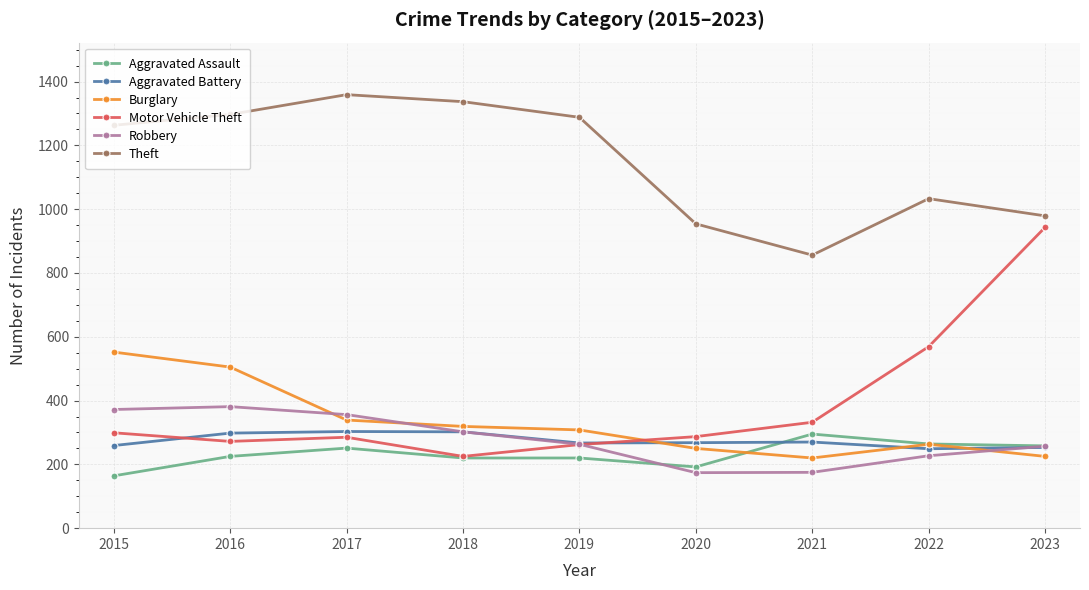

Is it true that Aggravated Assault equals 145 at 2019?

False